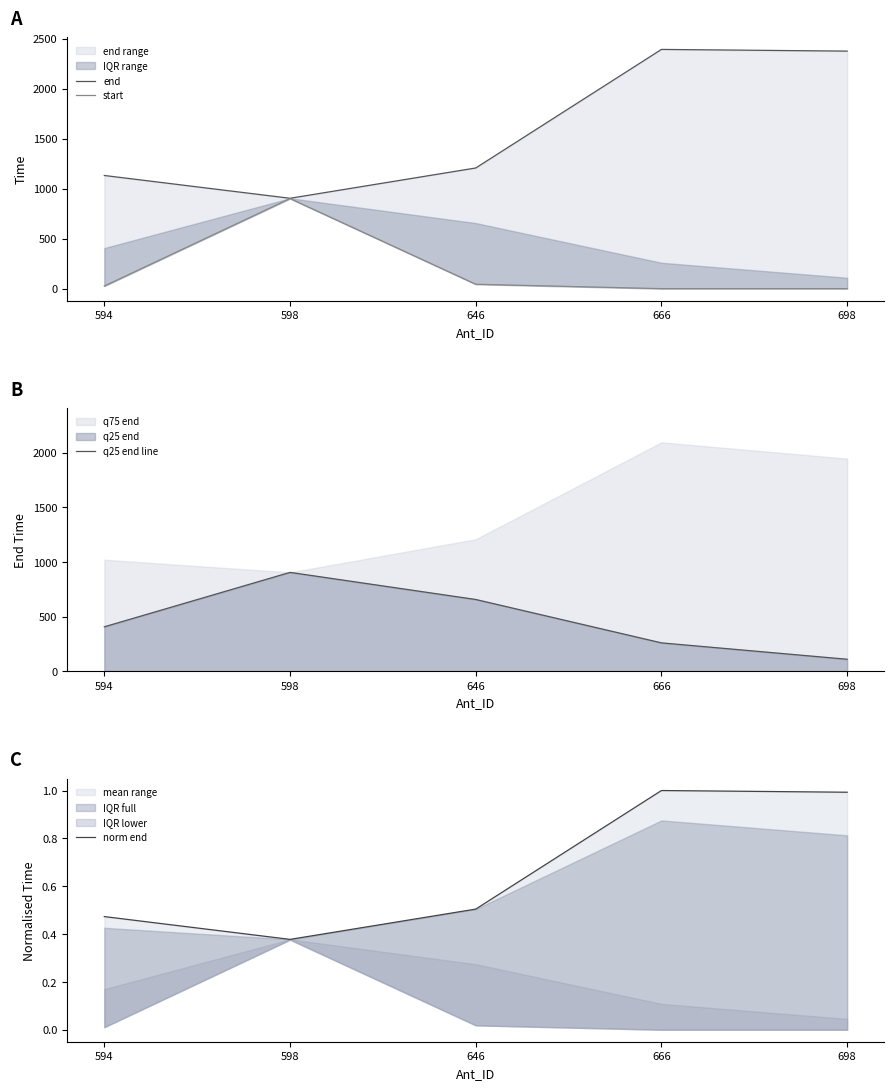

How many times do start and norm end cross each other?

1